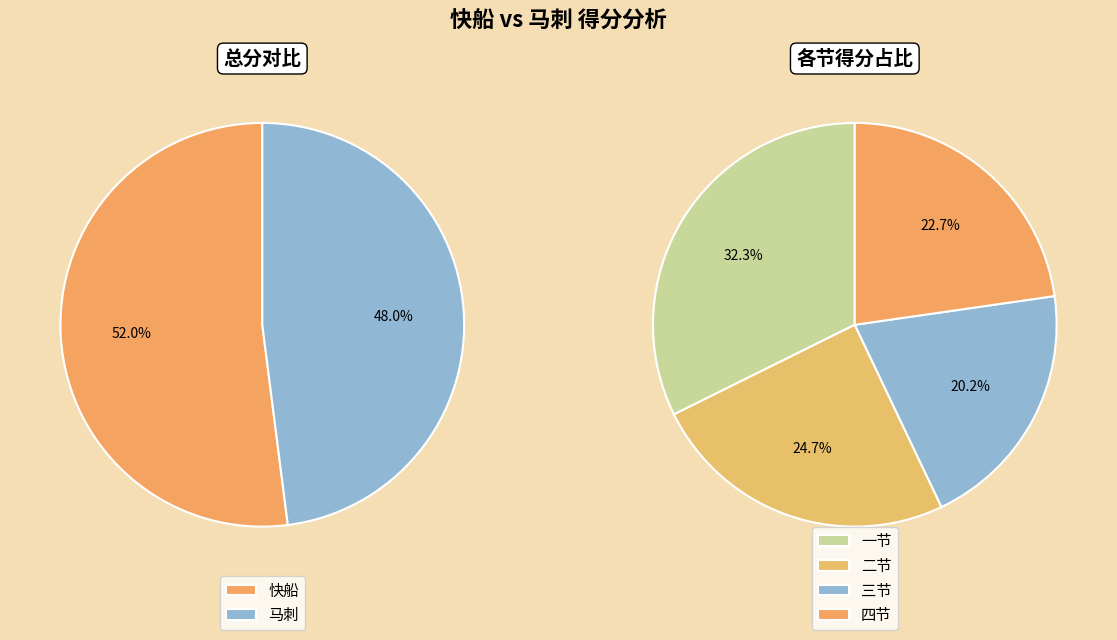

Which slice is the largest?

快船